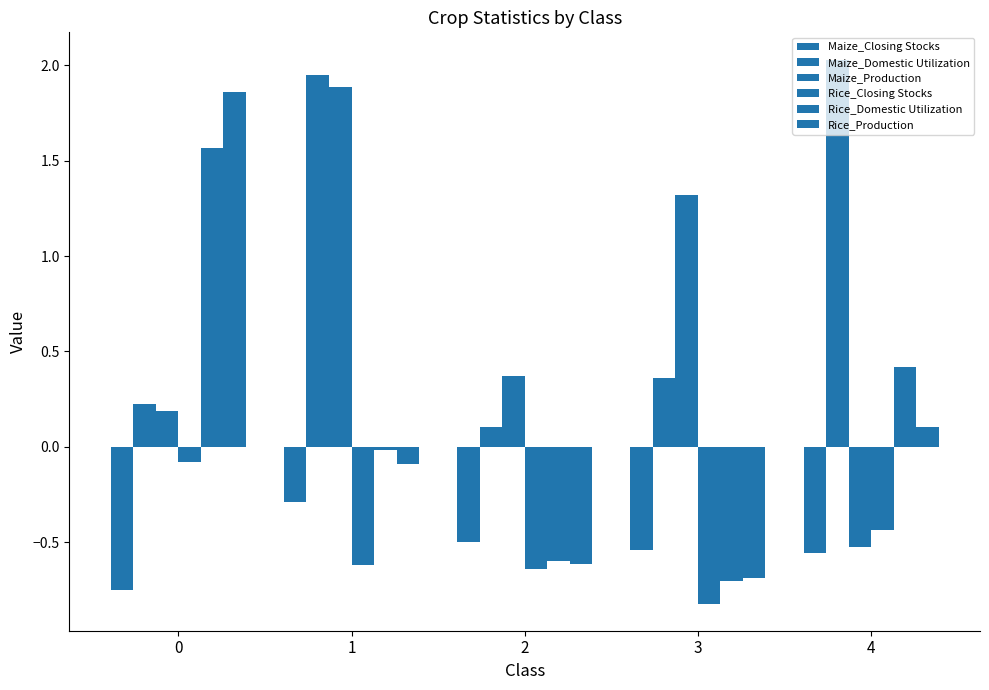

How many groups of bars are there?

5